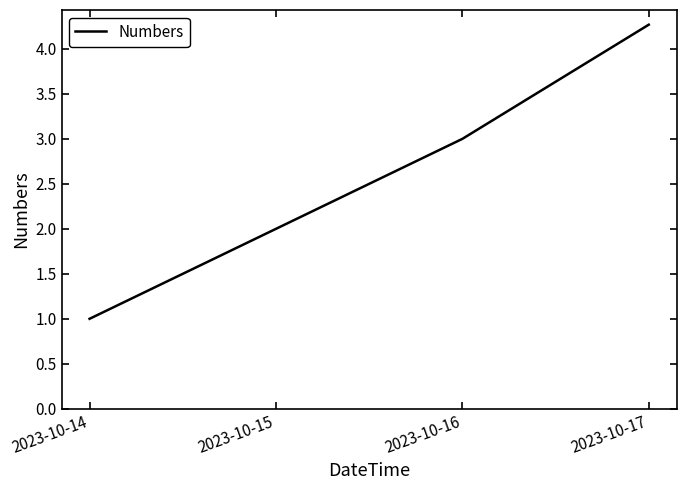

The chart shows a value of 6.1 at 2023-10-17. True or false?

False